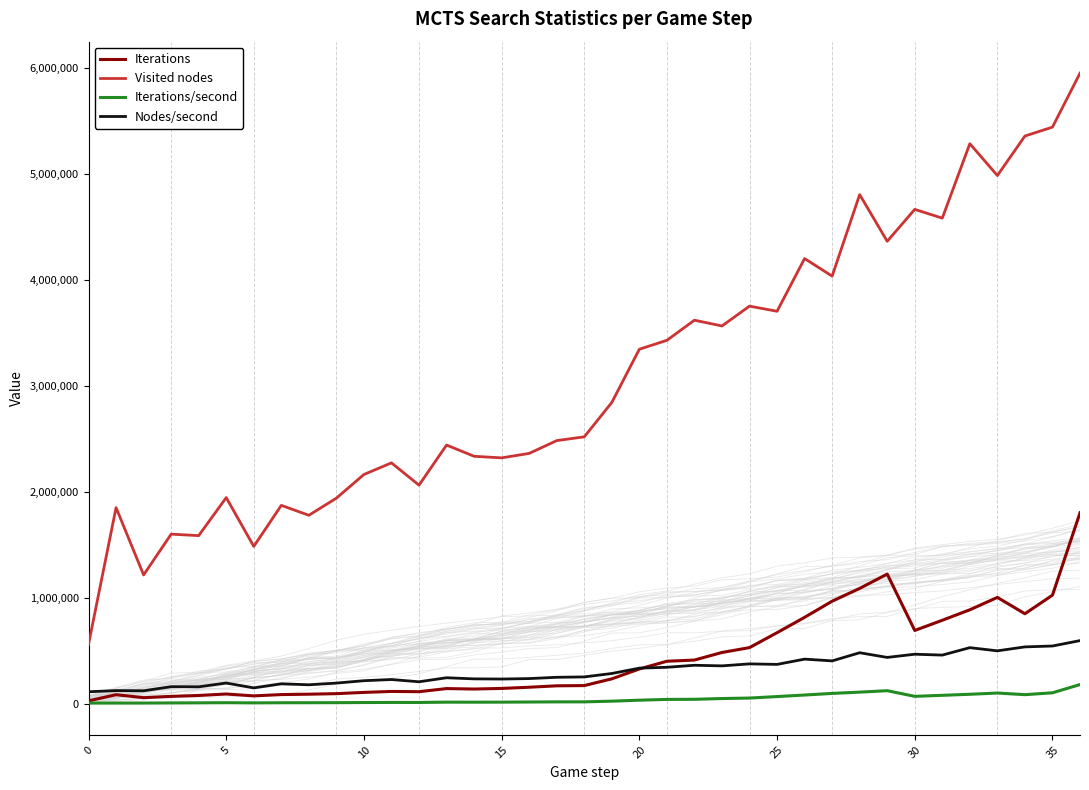

How many lines are shown in the chart?

4